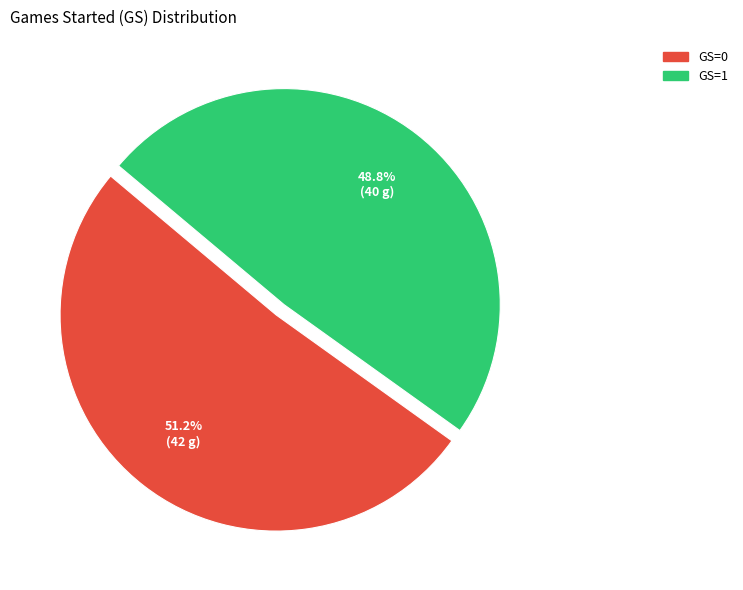

What percentage is the GS=0 slice, to the nearest percent?

51%